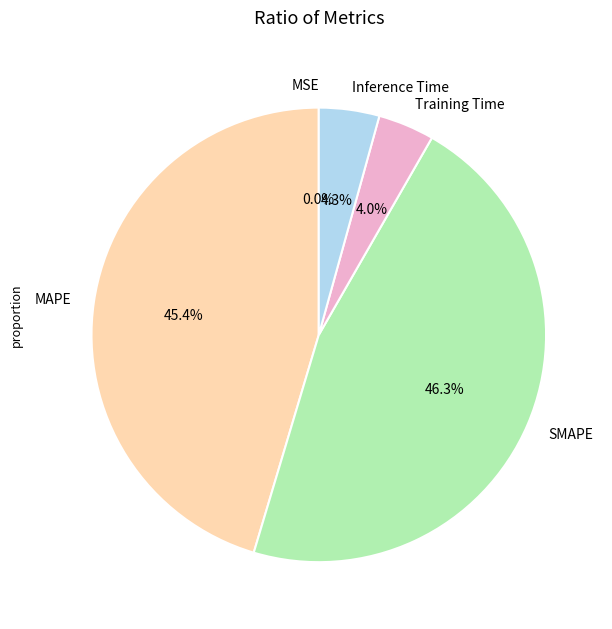

True or false: SMAPE accounts for 46% of the total.

True